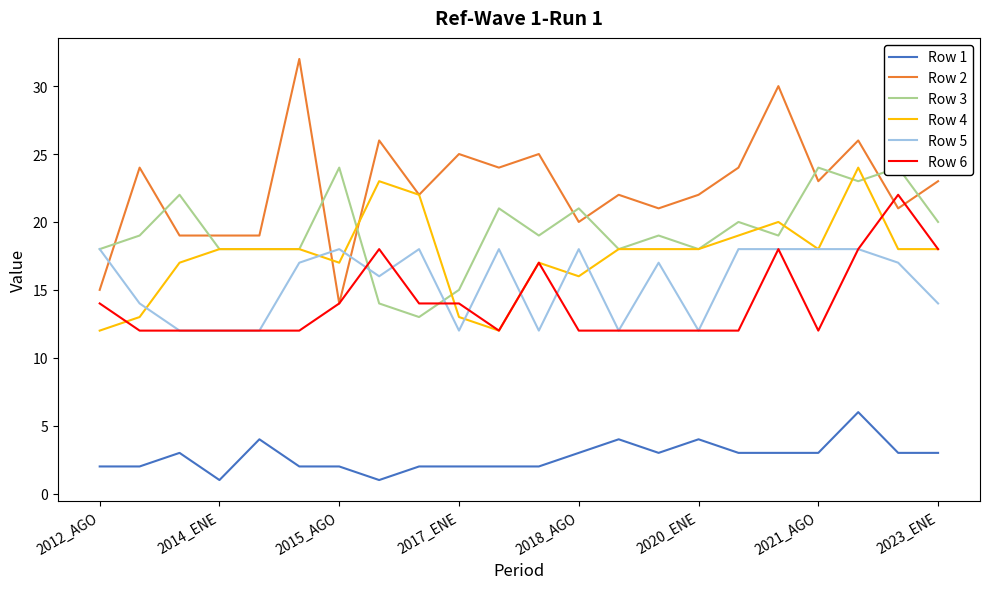

Is the value of Row 5 at 16 greater than the value of Row 4 at 11?

Yes